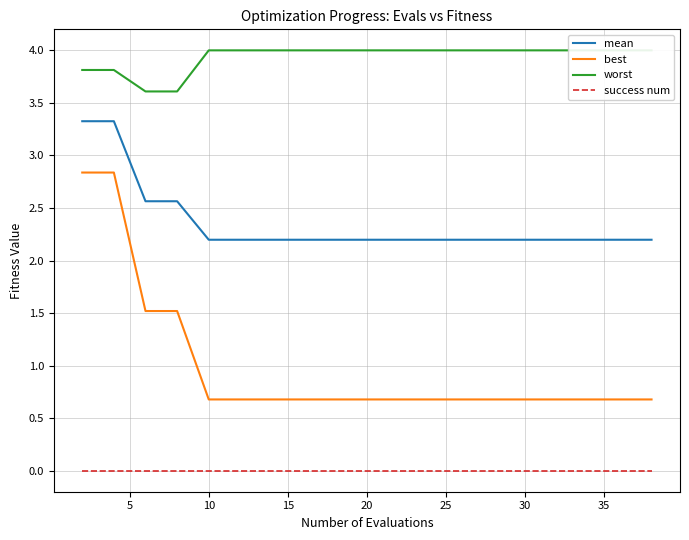

What are all the series names shown in the legend?

mean, best, worst, success num